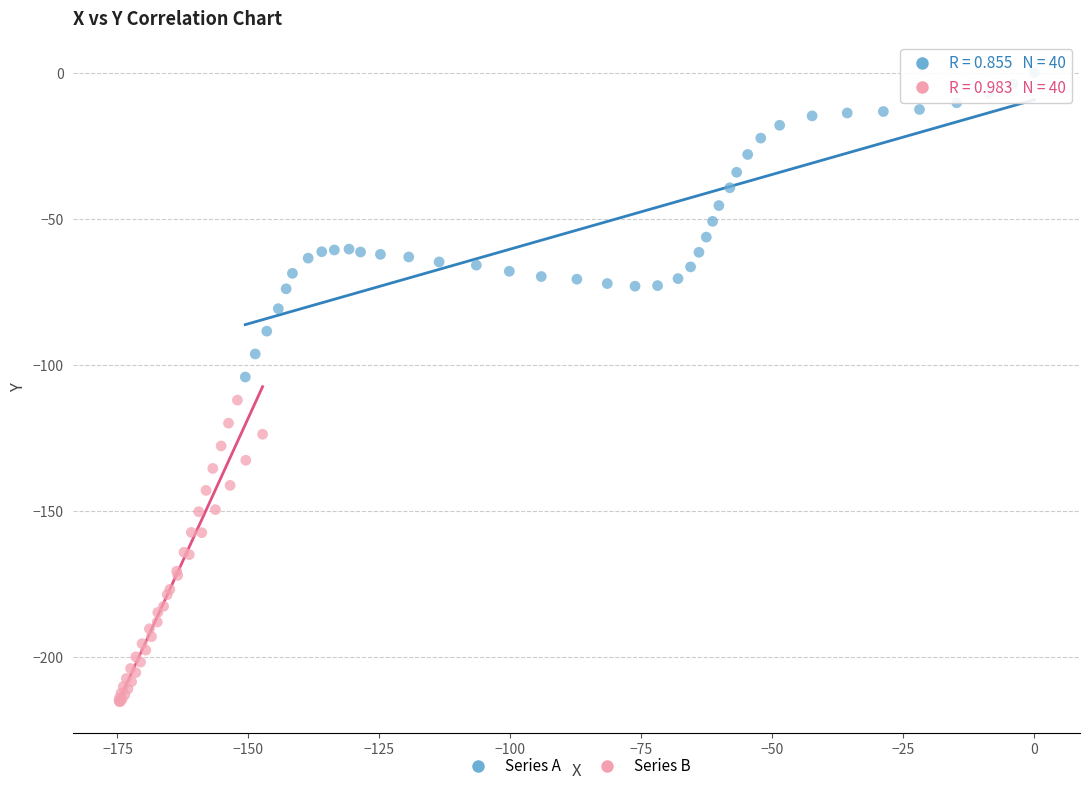

Which series contains the lowest Y value?

Series B